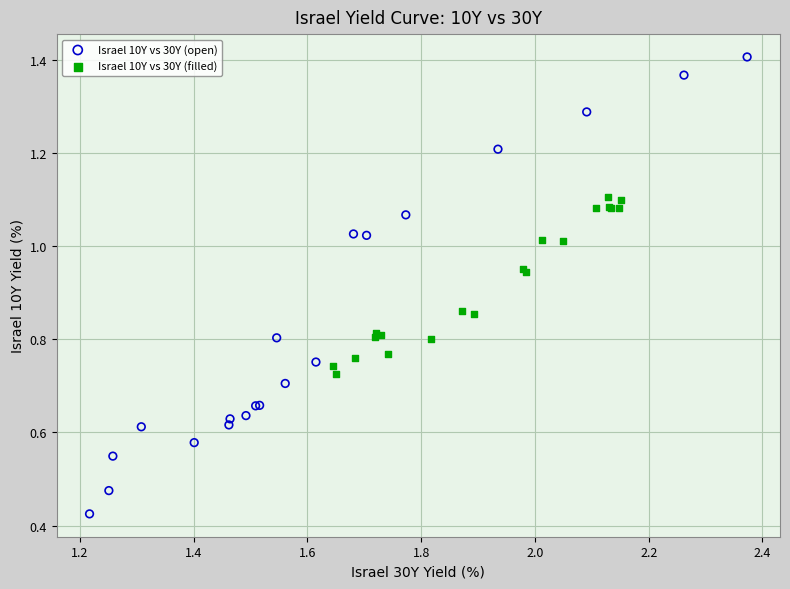

Which series reaches the minimum Y coordinate?

Israel 10Y vs 30Y (open)